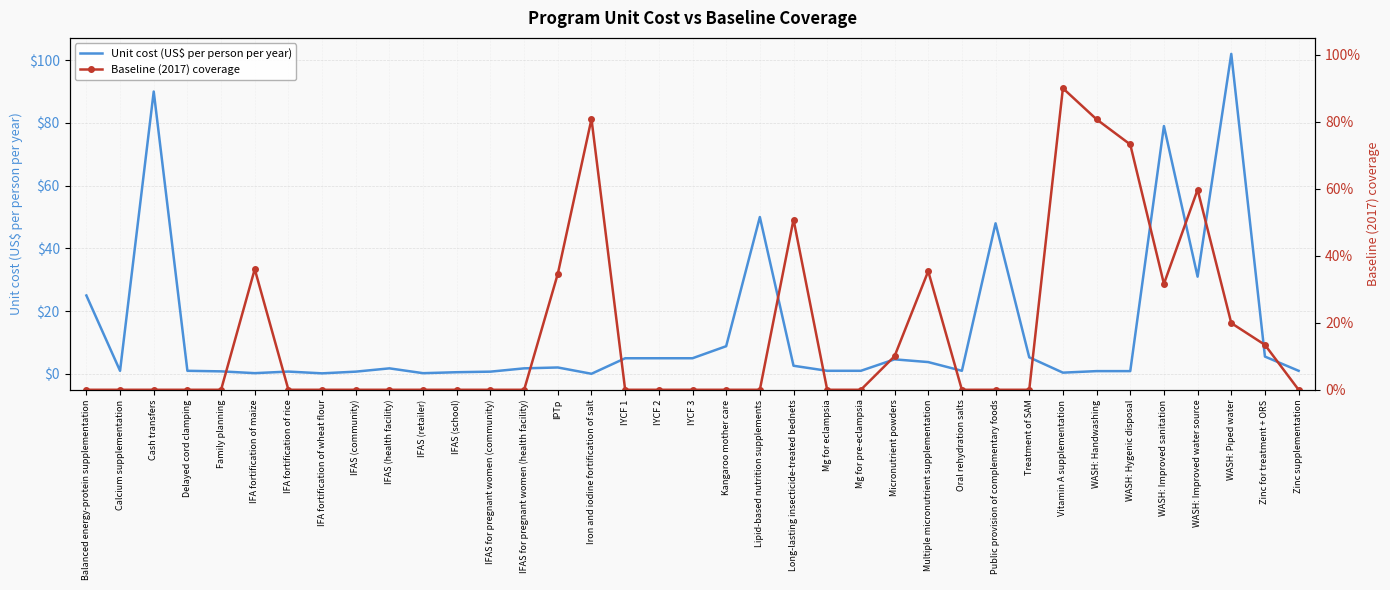

Is it true that Baseline (2017) coverage equals 0.4 at IFA fortification of maize?

True